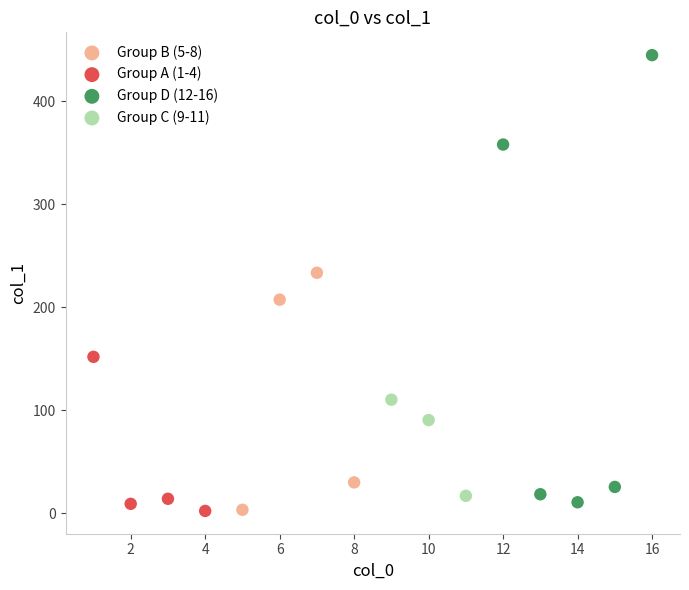

What are all the series names shown in the legend?

Group B (5-8), Group A (1-4), Group D (12-16), Group C (9-11)